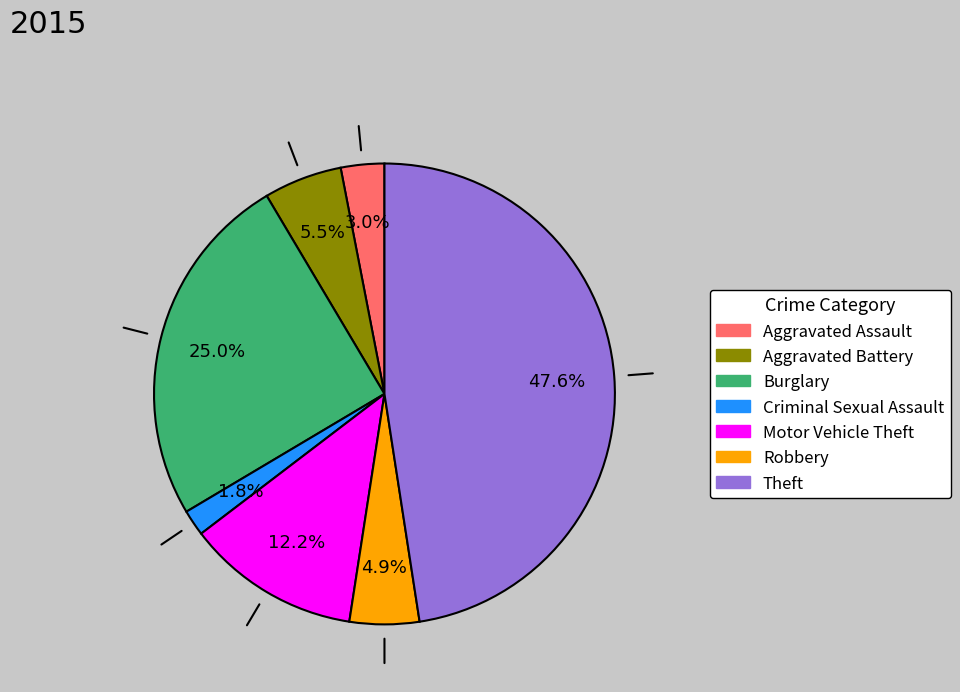

What portion of the pie excludes Theft?

52.4%